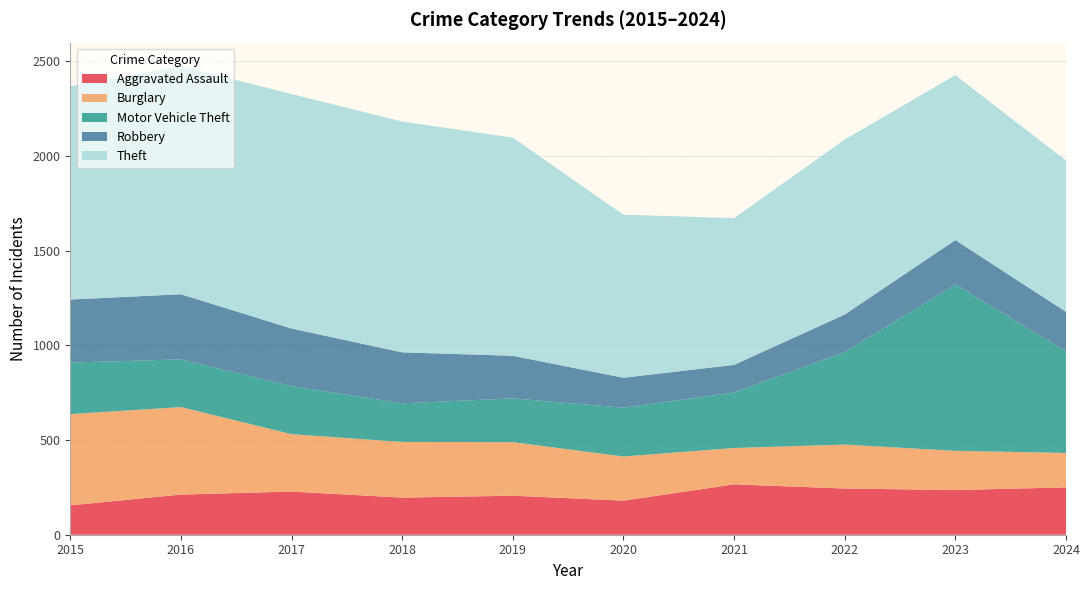

Reading left to right, extract all data points from this chart.

Aggravated Assault: 155	212	228	196	206	180	266	244	236	250
Burglary: 482	462	303	294	283	233	192	232	207	182
Motor Vehicle Theft: 272	252	254	204	231	258	293	489	878	537
Robbery: 333	344	304	269	225	158	146	198	235	208
Theft: 1126	1205	1238	1219	1152	861	775	924	871	799